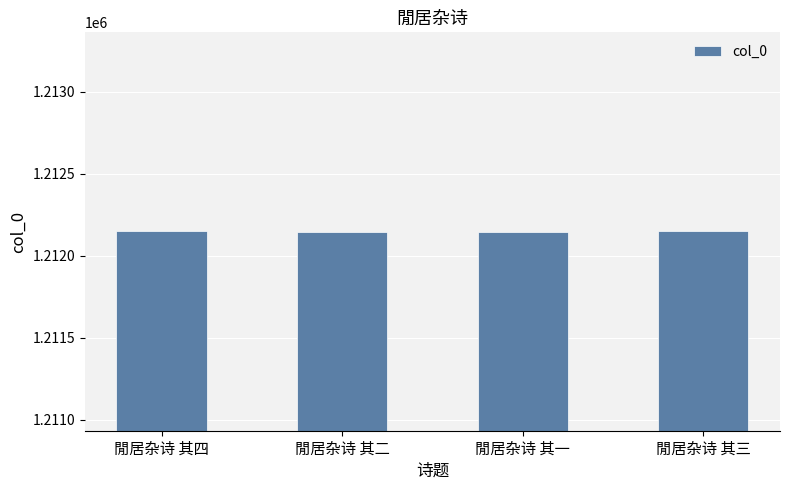

Is it true that the value at 閒居杂诗 其四 is 1212149?

True